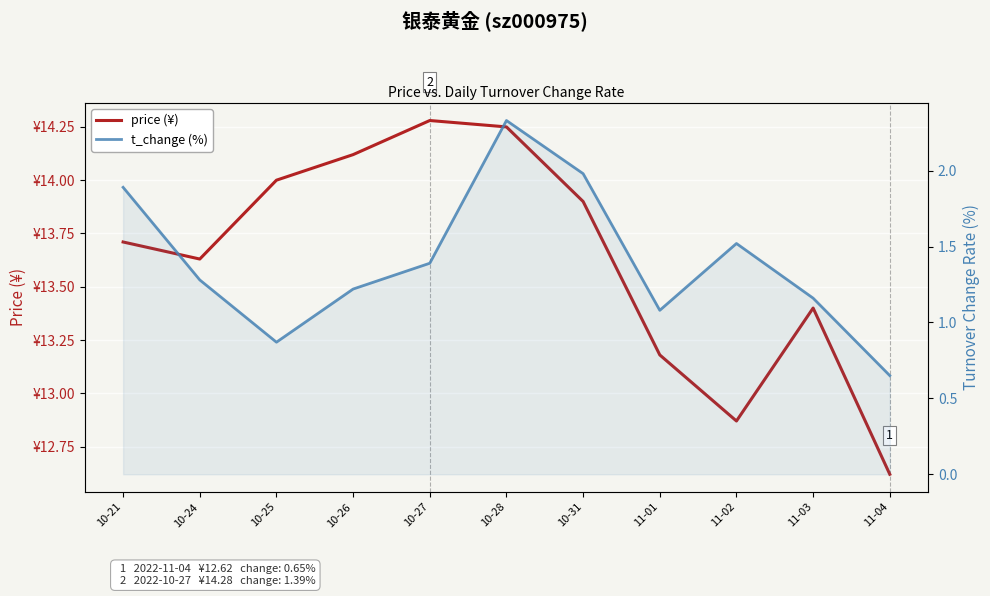

What is the spread (max minus min) of values at 10-26?

12.9